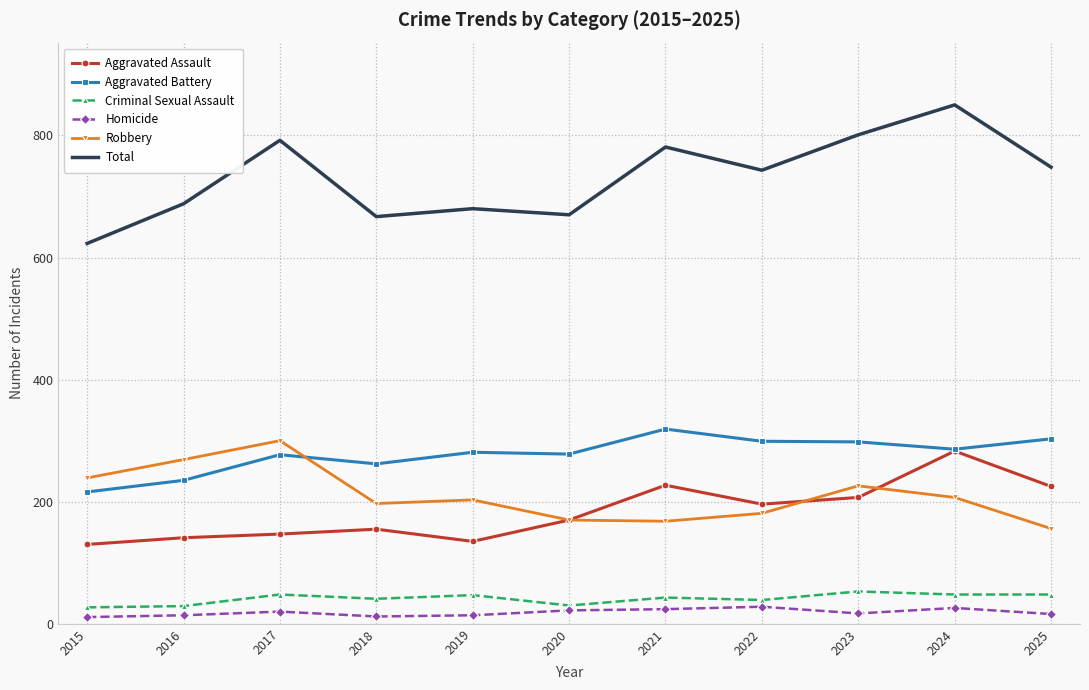

True or false: Total and Robbery intersect in this chart.

False